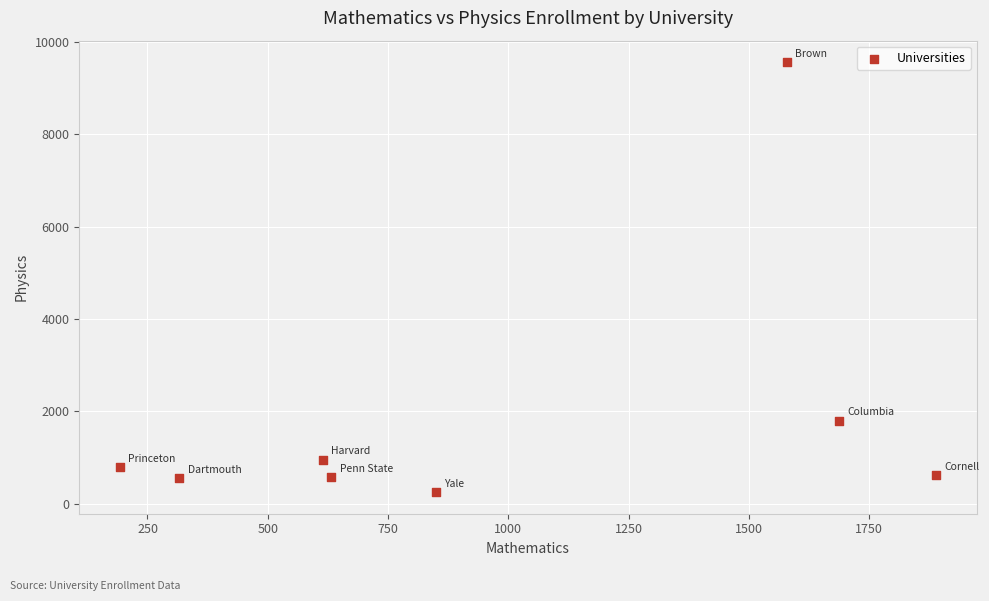

What is the average X value?

970